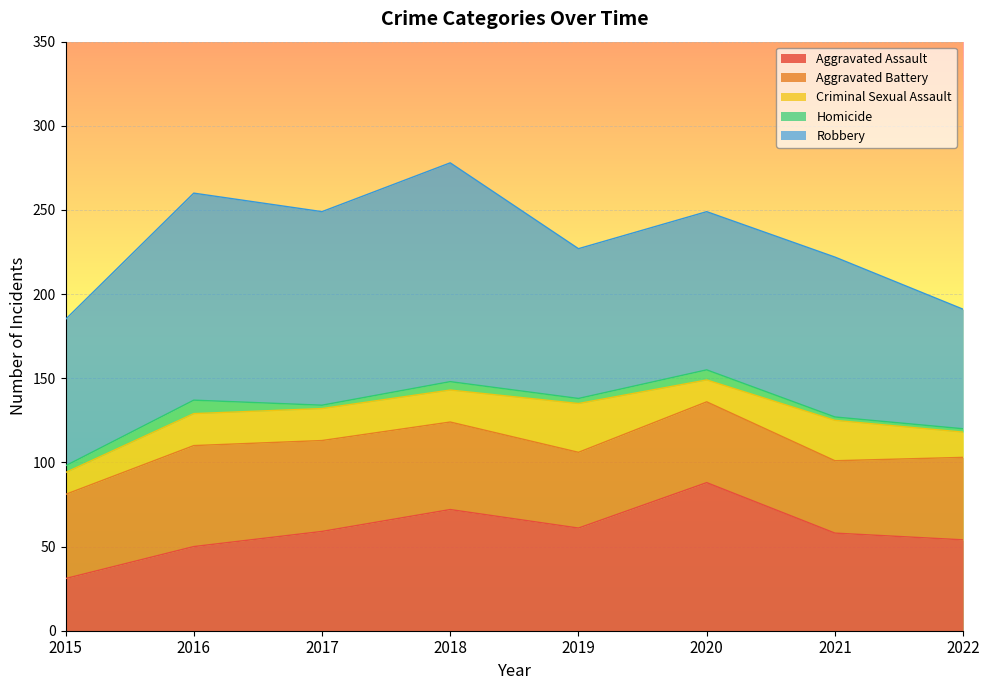

Reading left to right, what are all the values shown in this chart?

Aggravated Assault: 31	50	59	72	61	88	58	54
Aggravated Battery: 50	60	54	52	45	48	43	49
Criminal Sexual Assault: 13	19	19	19	29	13	24	15
Homicide: 4	8	2	5	3	6	2	2
Robbery: 87	123	115	130	89	94	95	71